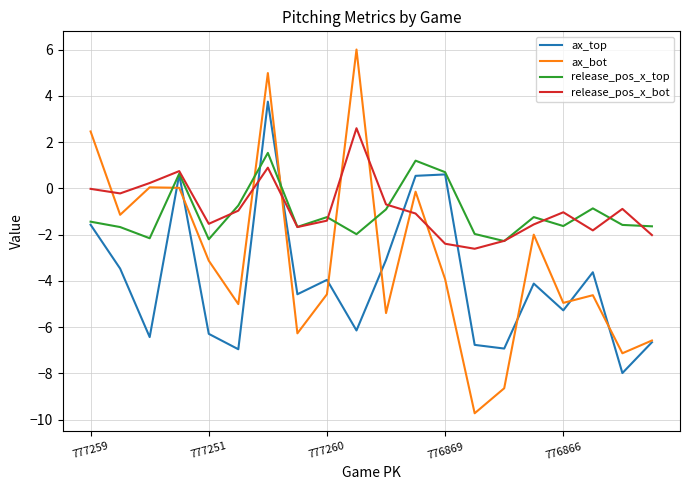

Rank the series by their maximum value, from lowest to highest.

release_pos_x_top, release_pos_x_bot, ax_top, ax_bot